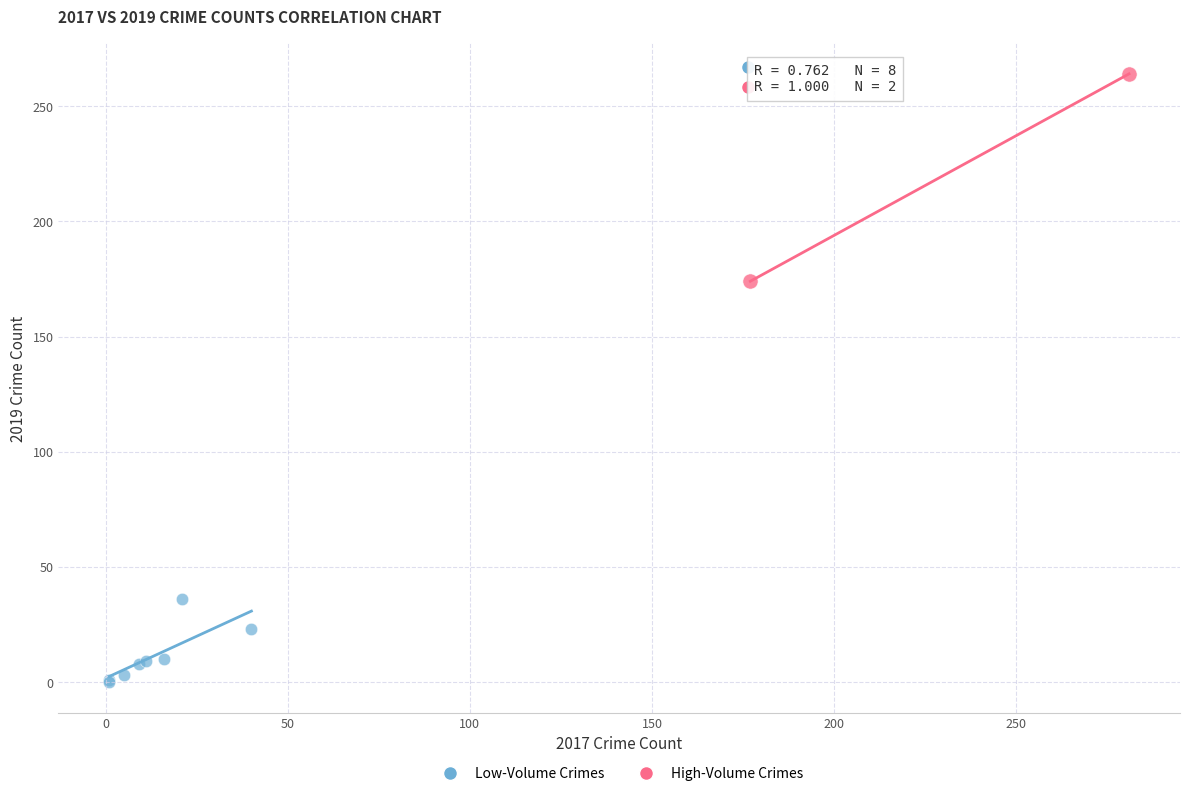

Which series contains the lowest Y value?

Low-Volume Crimes